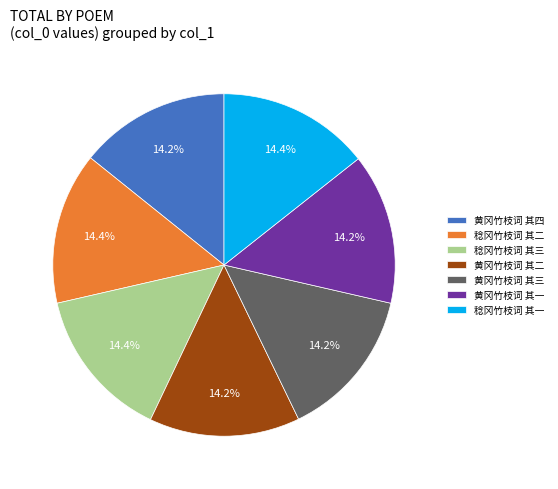

The 稔冈竹枝词 其二 slice represents 14% of the pie. True or false?

True